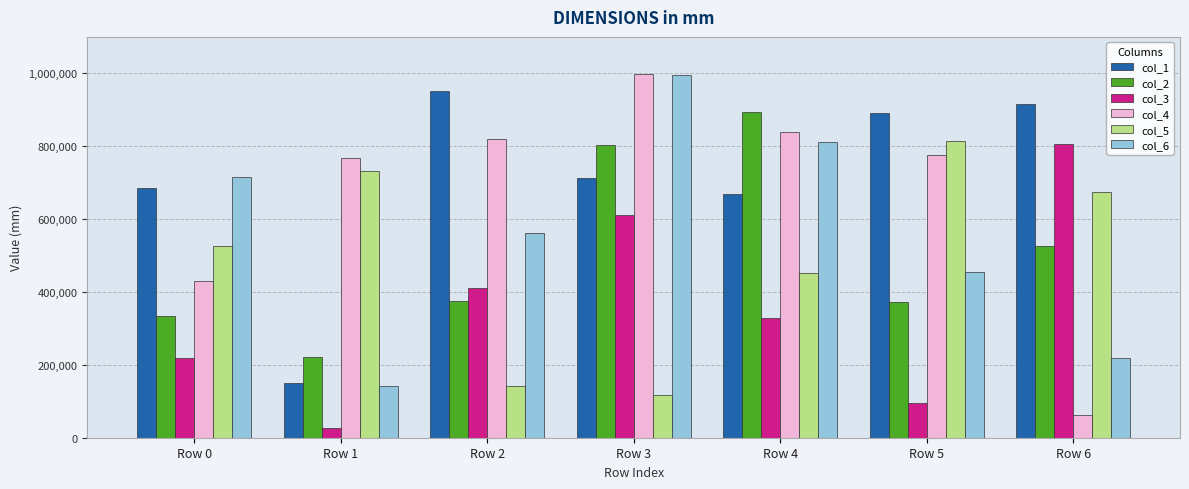

What is the value of the col_2 bar at the 1st from the left?

334651